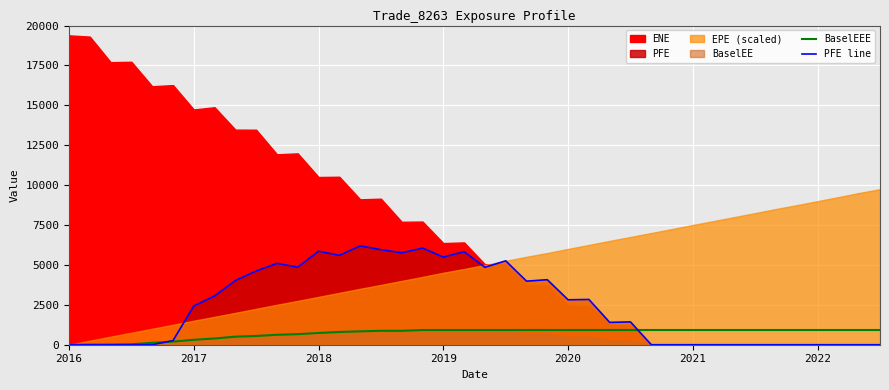

What is the total value across all series at 34?

922.9